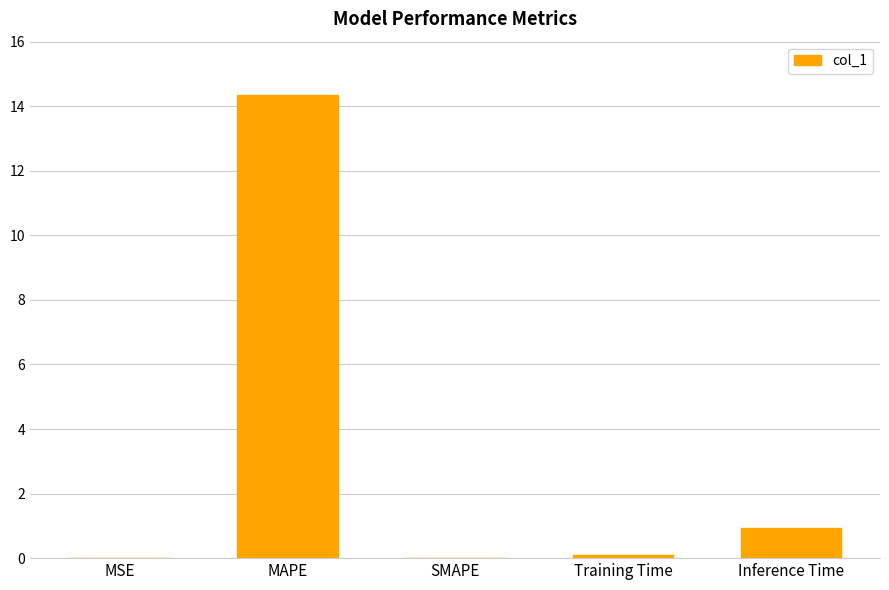

What is the average value?

3.1